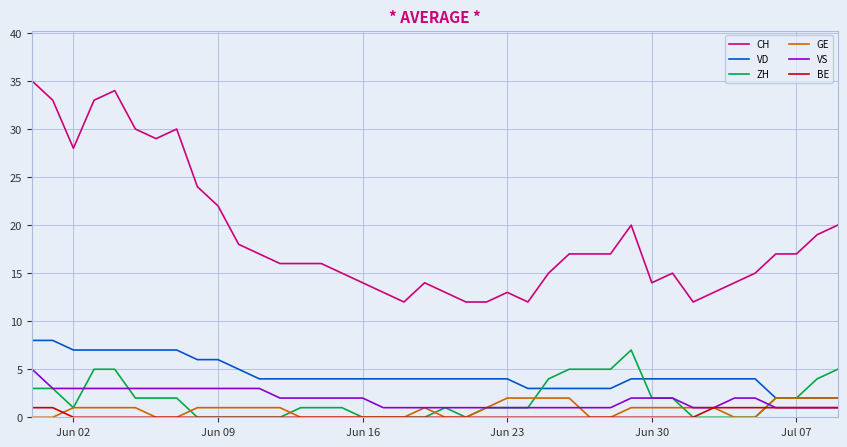

Which series has the widest spread of values?

CH